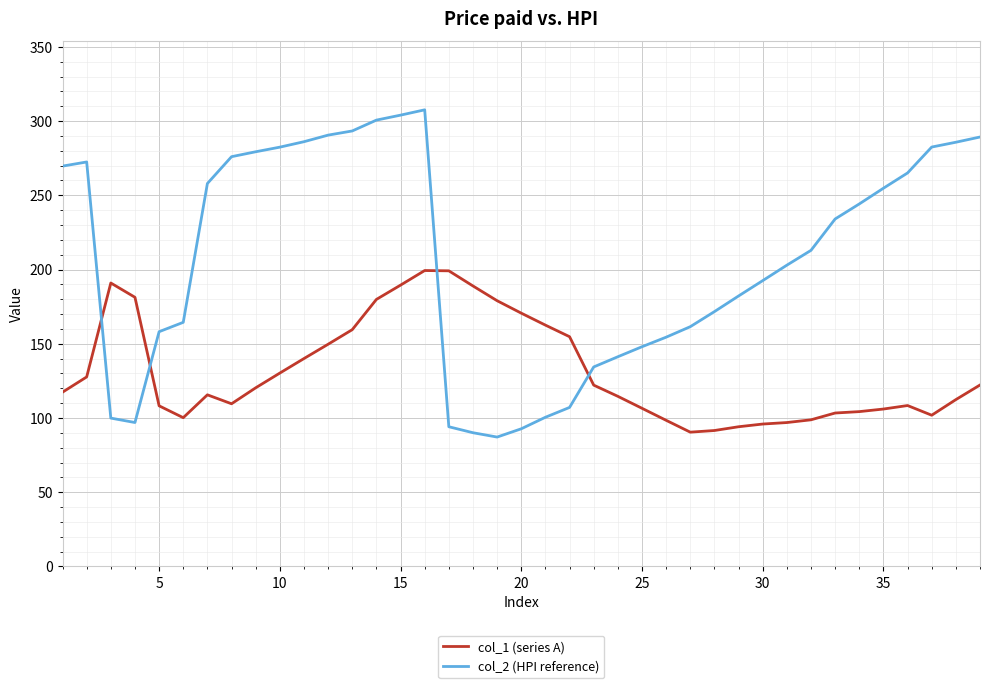

Which series has the largest range (max minus min)?

col_2 (HPI reference)